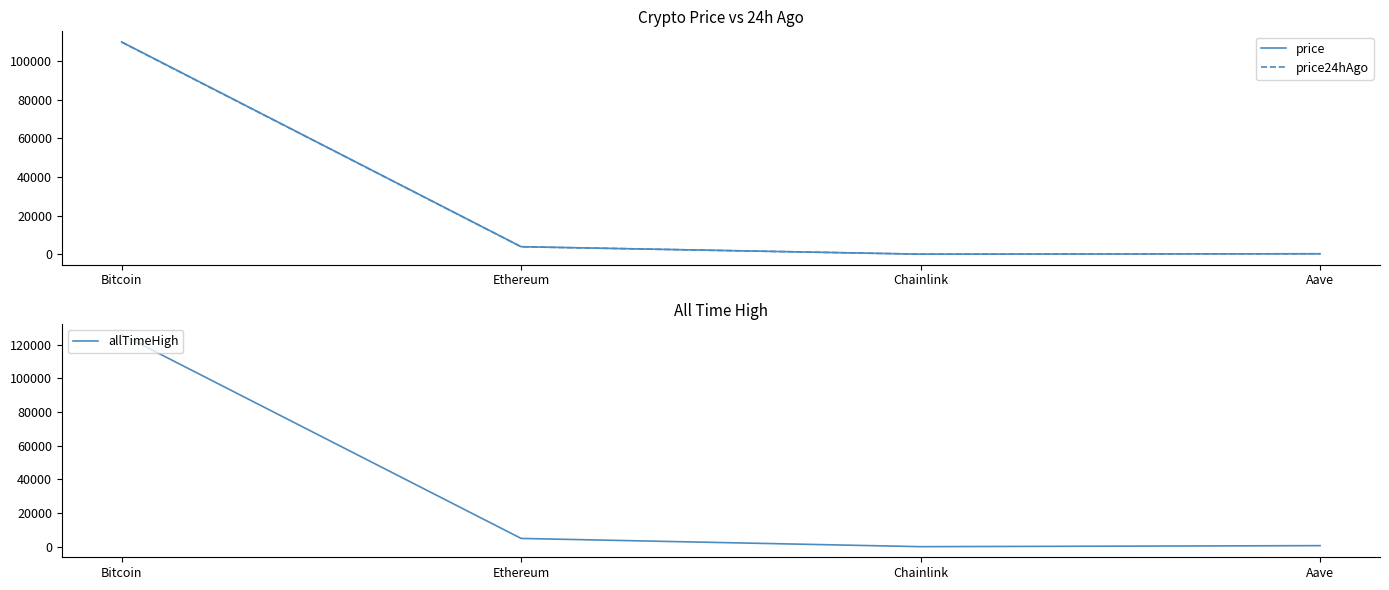

What is the lowest value of the price series?

17.3